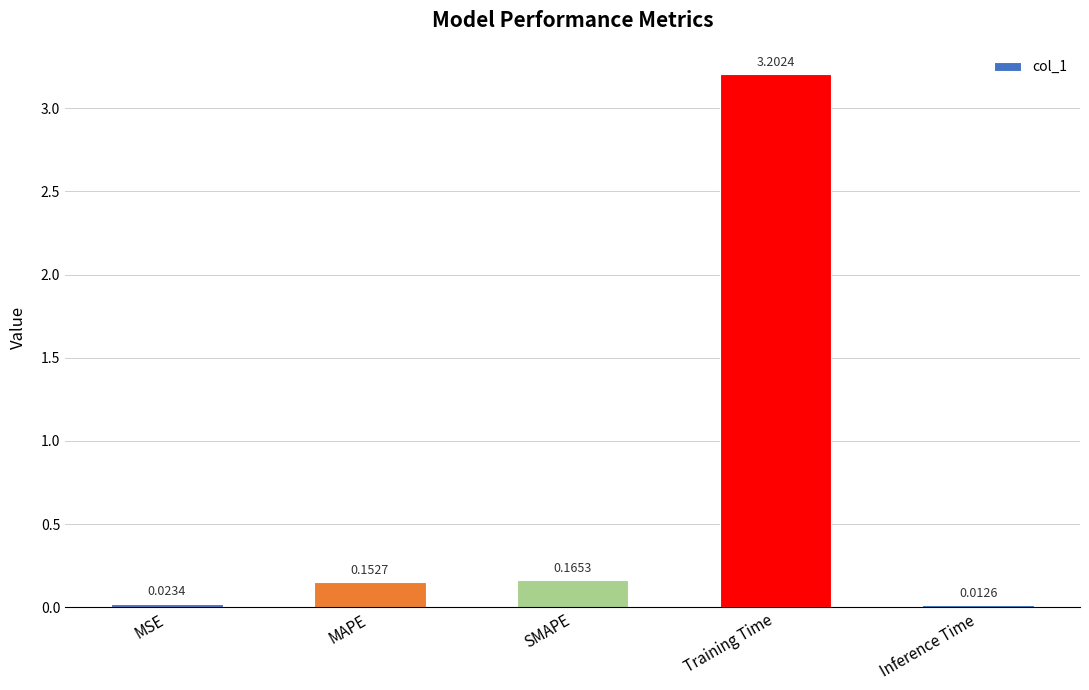

What is the sum of all values?

3.6